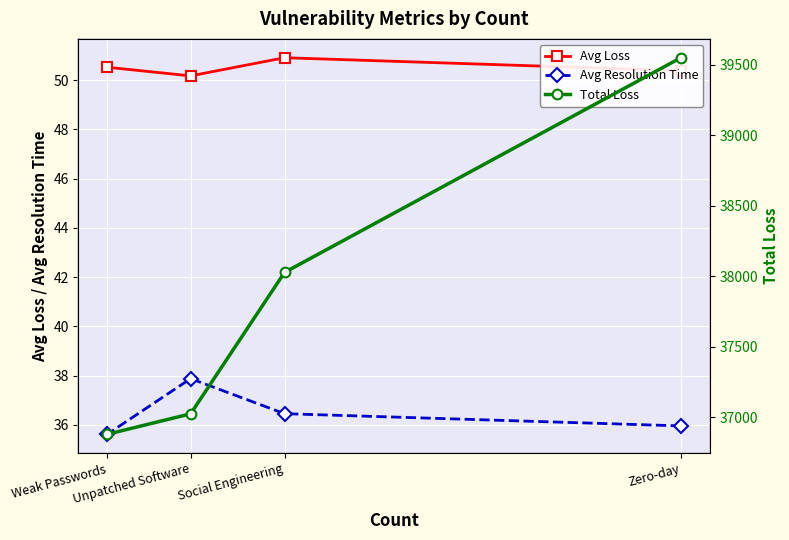

Which has a higher value, Social Engineering or Zero-day?

Social Engineering